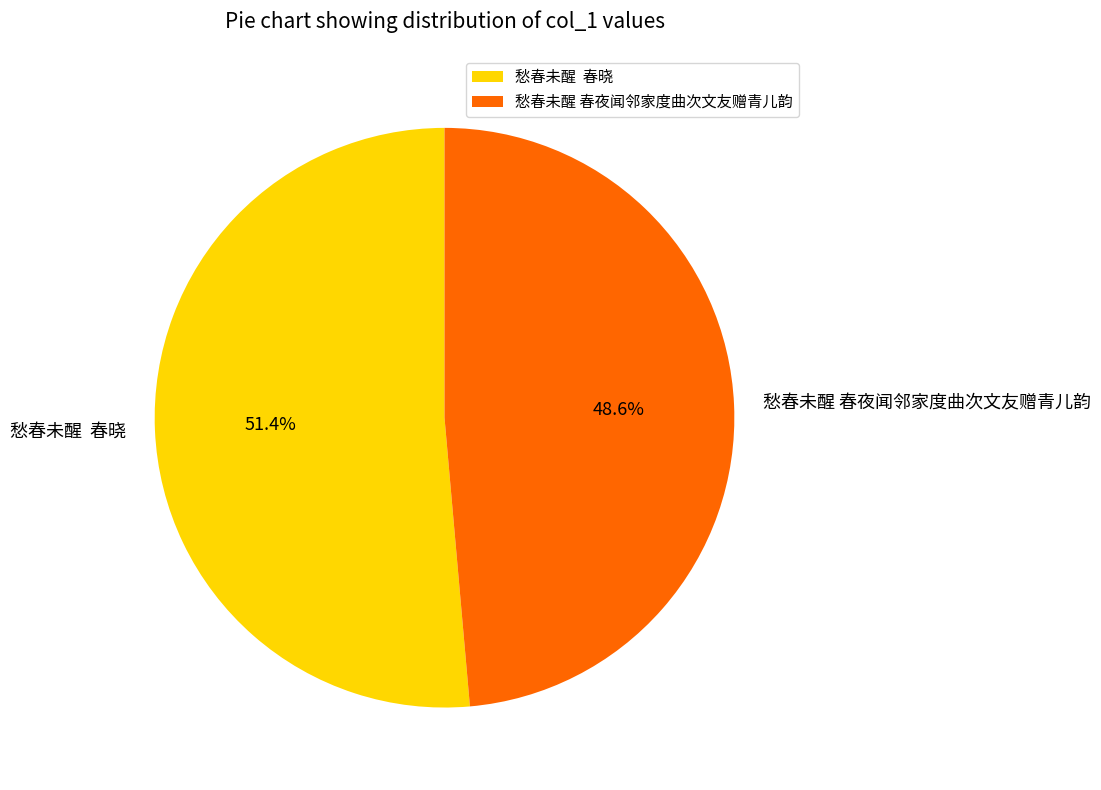

To the nearest percent, what is the average slice percentage?

50%